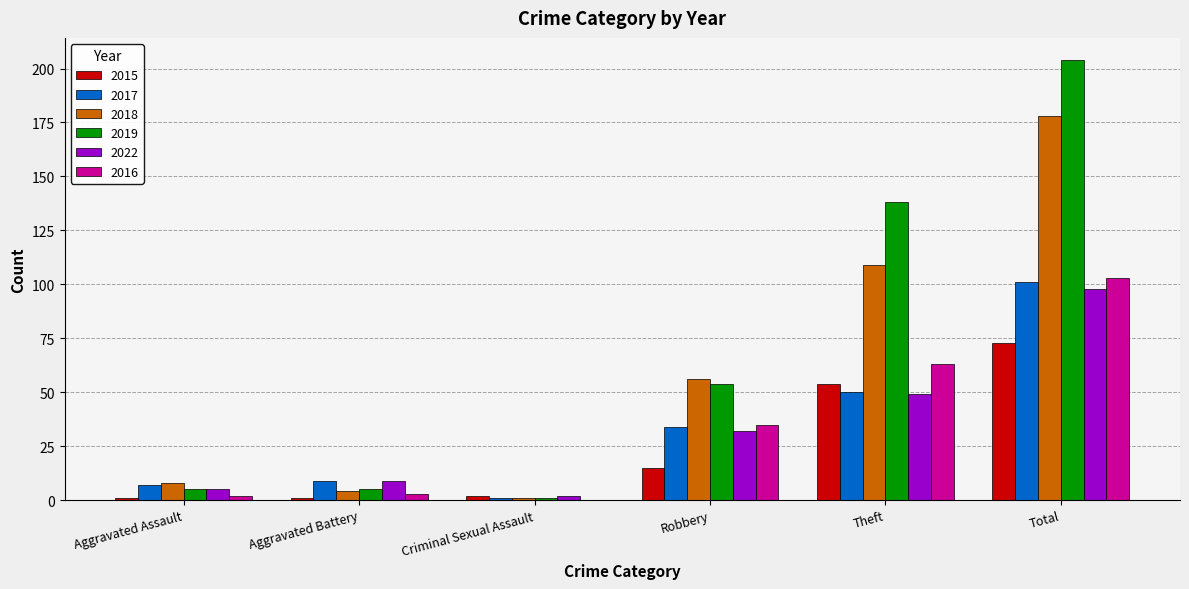

At which category is the sum across all series the highest?

Total